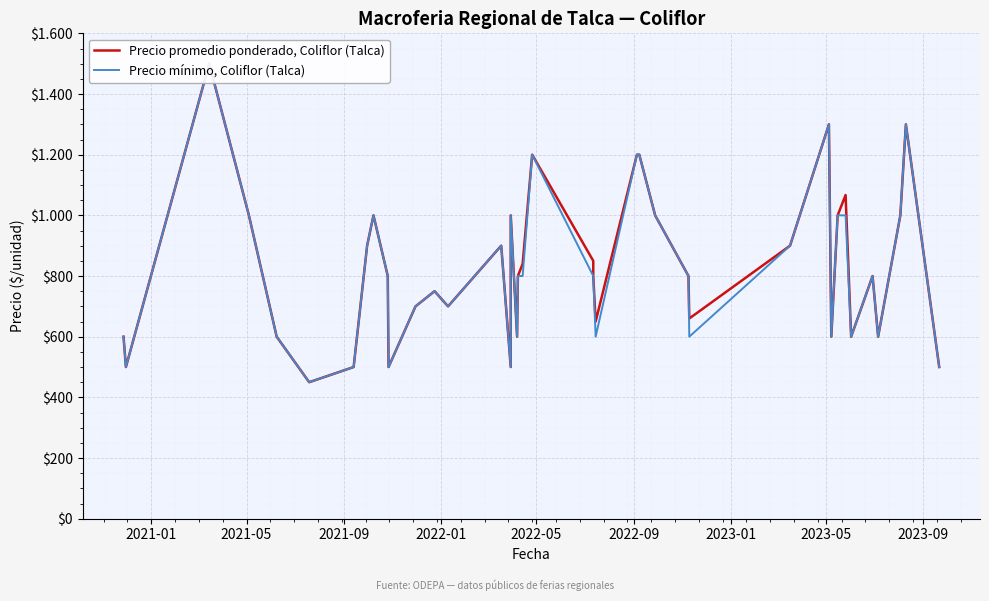

List the series in order of their peak value, lowest first.

Precio promedio ponderado, Coliflor (Talca), Precio mínimo, Coliflor (Talca)